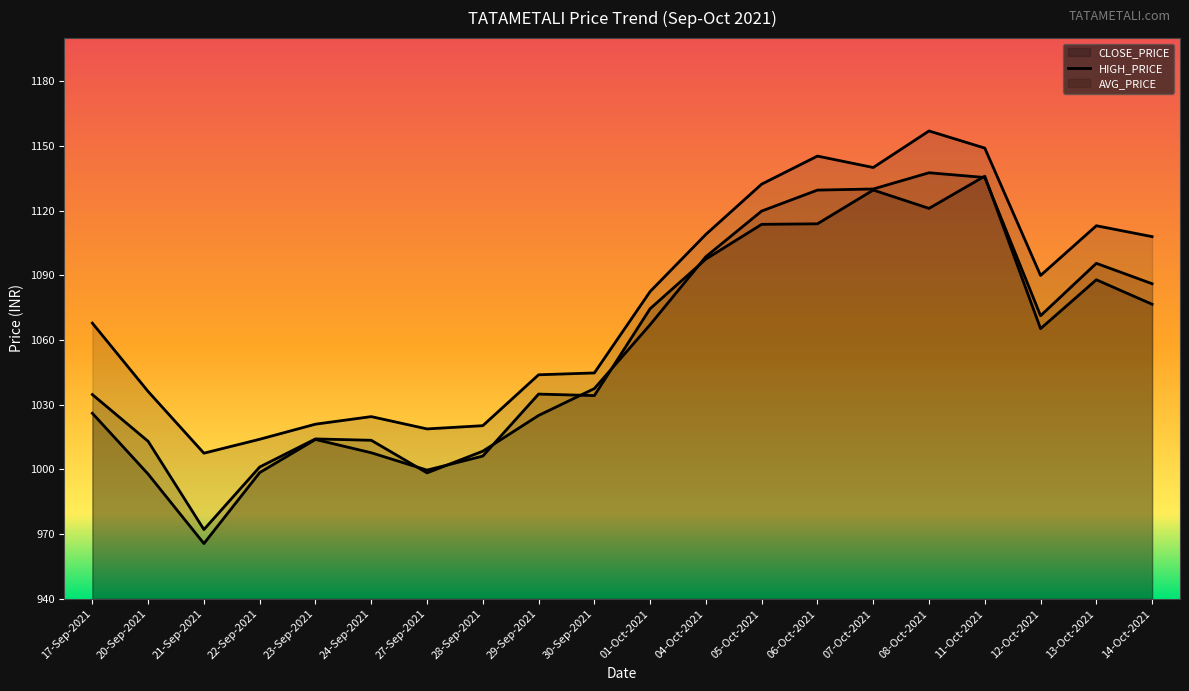

What is the value of the CLOSE_PRICE point at the 16th from the left?

1121.0